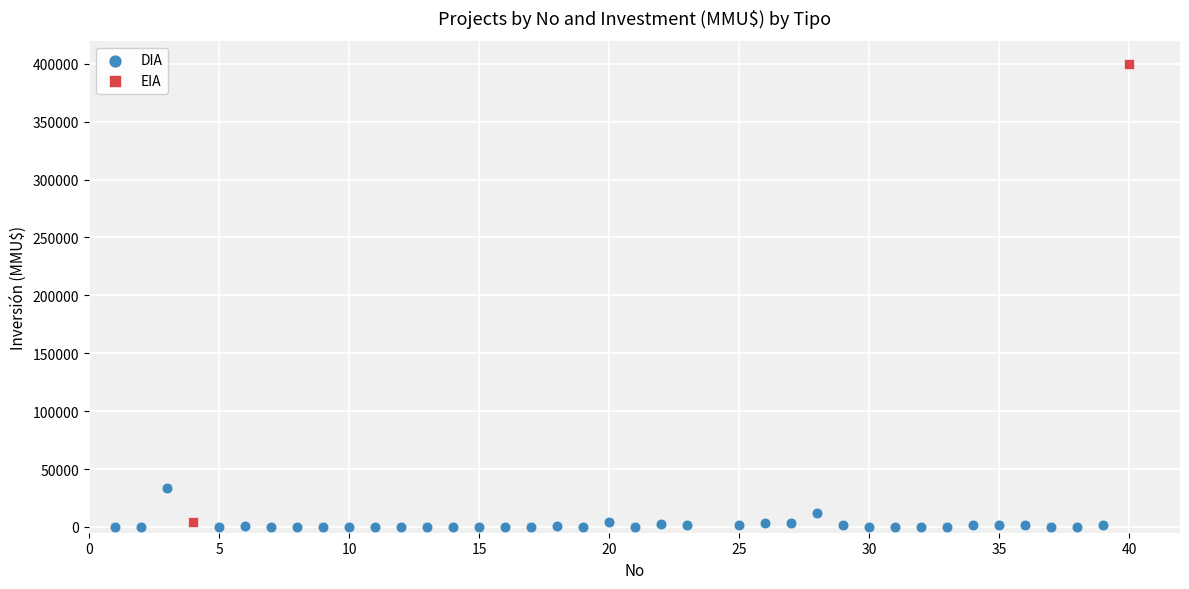

What are all the series names shown in the legend?

DIA, EIA